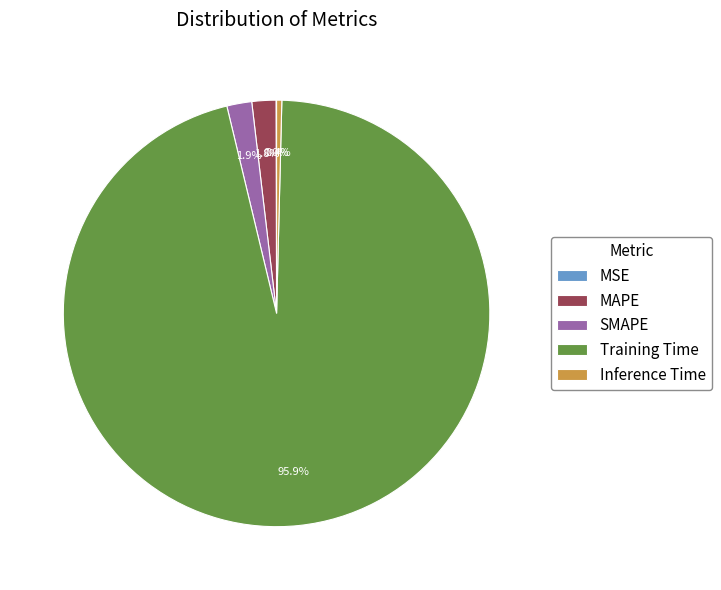

Which has a higher value, Training Time or Inference Time?

Training Time